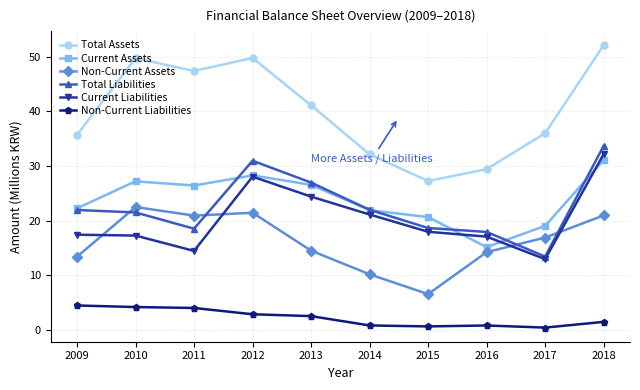

Does the chart display data point markers on the line(s)?

Yes